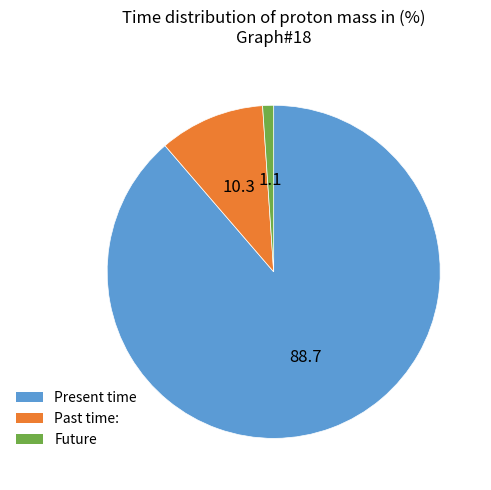

Is there any slice that represents more than half of the pie?

Yes